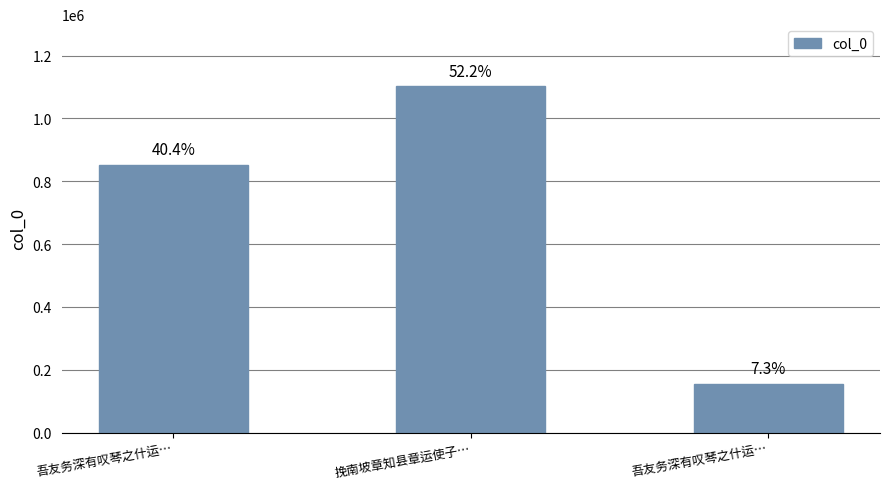

Is it true that the value at 吾友务深有叹琴之什运… is 154949?

True